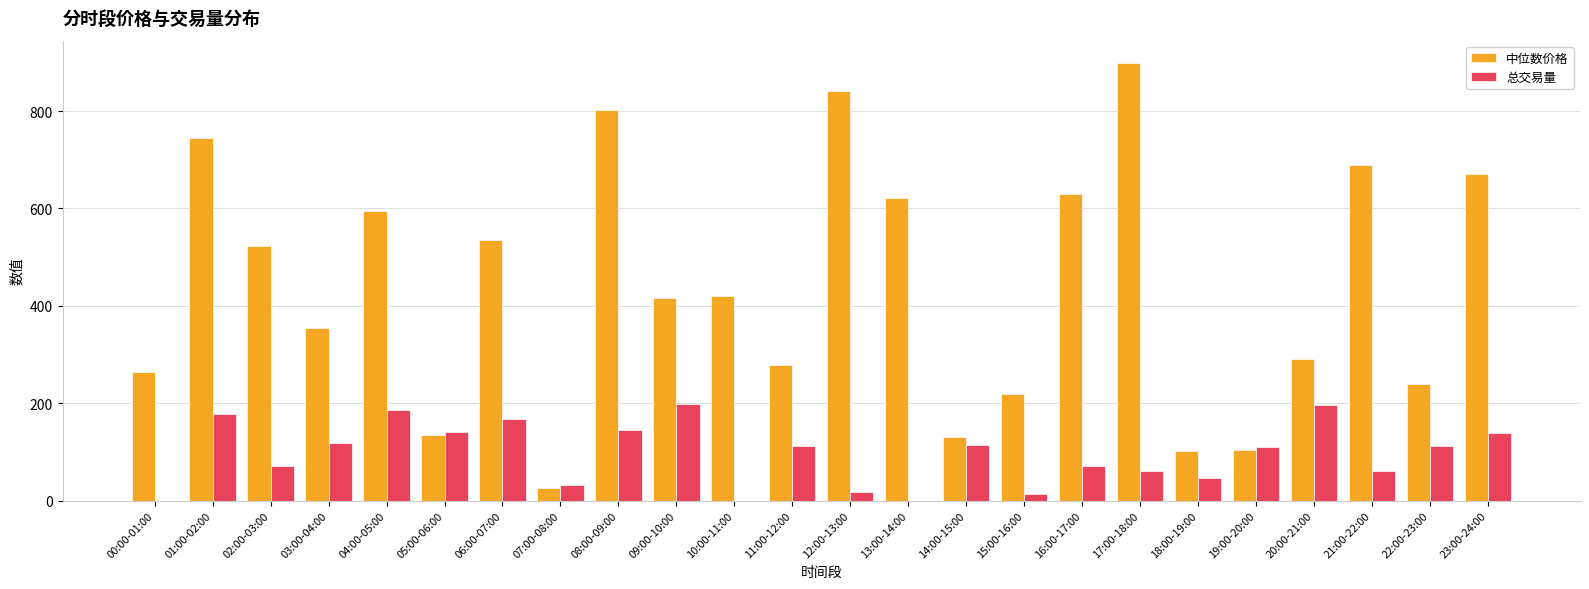

Are the bars grouped side by side (vs. stacked)?

Yes